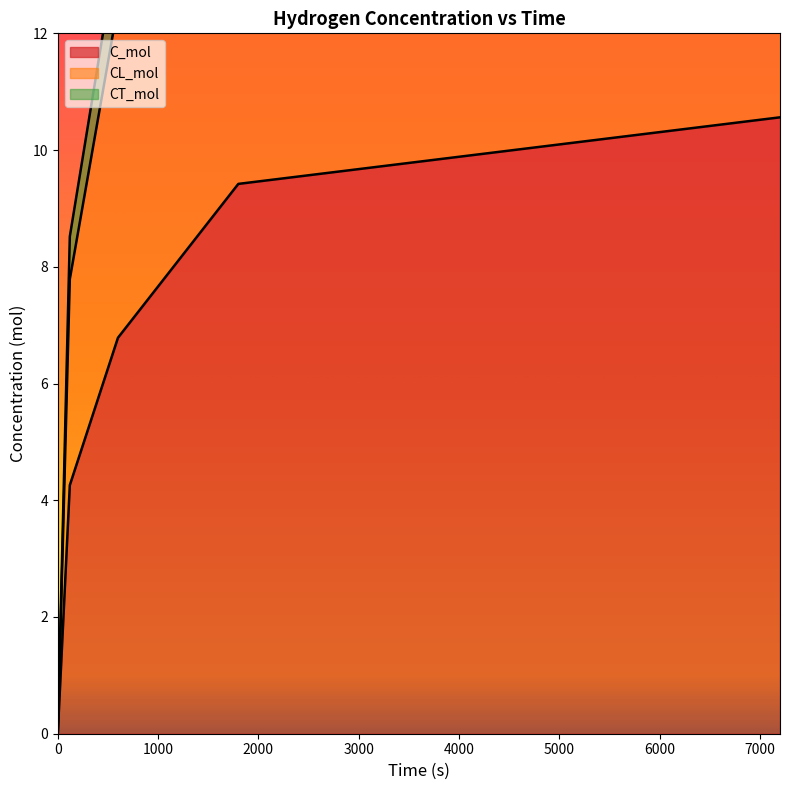

Reading left to right, what are all the values shown in this chart?

C_mol: 0=0.0	120=4.3	600=6.8	1800=9.4	7200=10.6
CL_mol: 0=0.0	120=7.8	600=12.5	1800=17.4	7200=19.5
CT_mol: 0=0.0	120=8.5	600=13.6	1800=18.8	7200=21.1